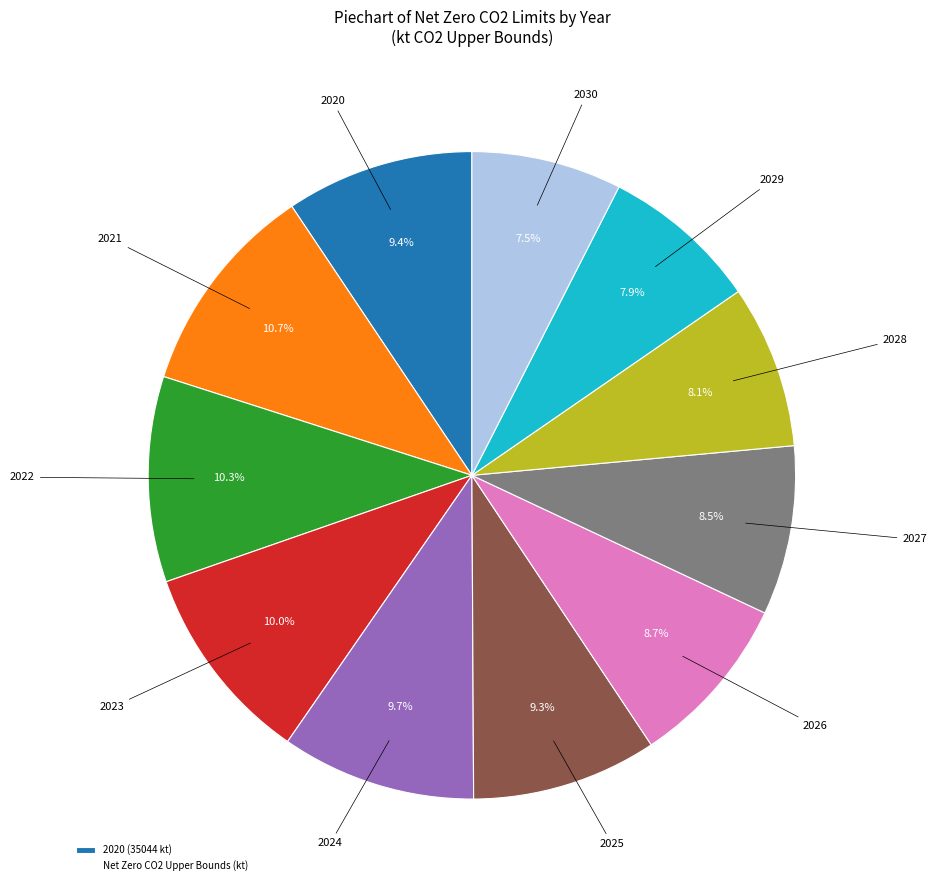

To the nearest percent, what is the difference between the largest and smallest slice percentages?

3%